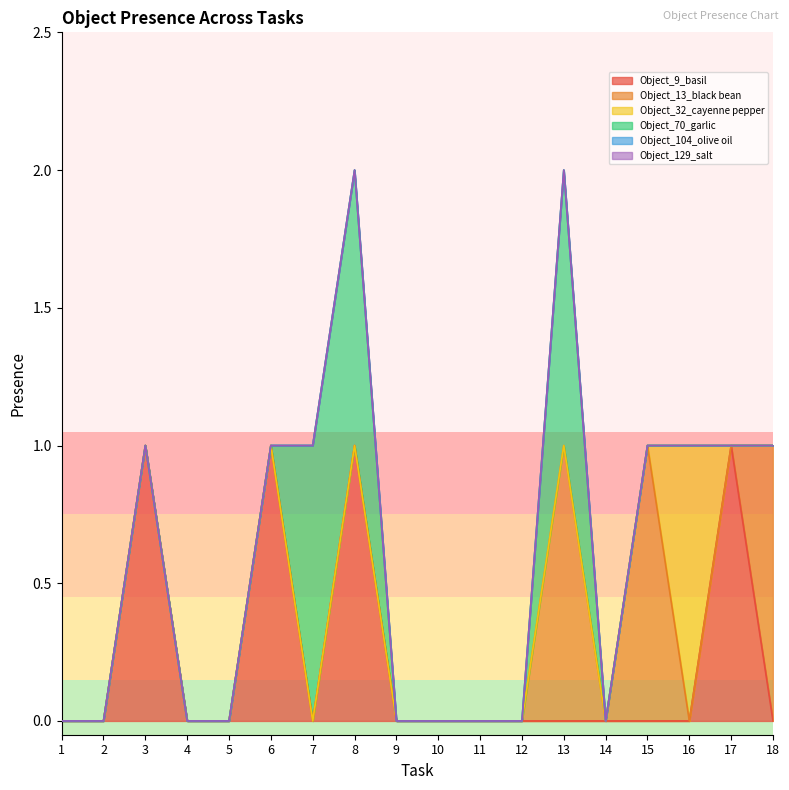

What is the maximum value for Object_32_cayenne pepper?

1